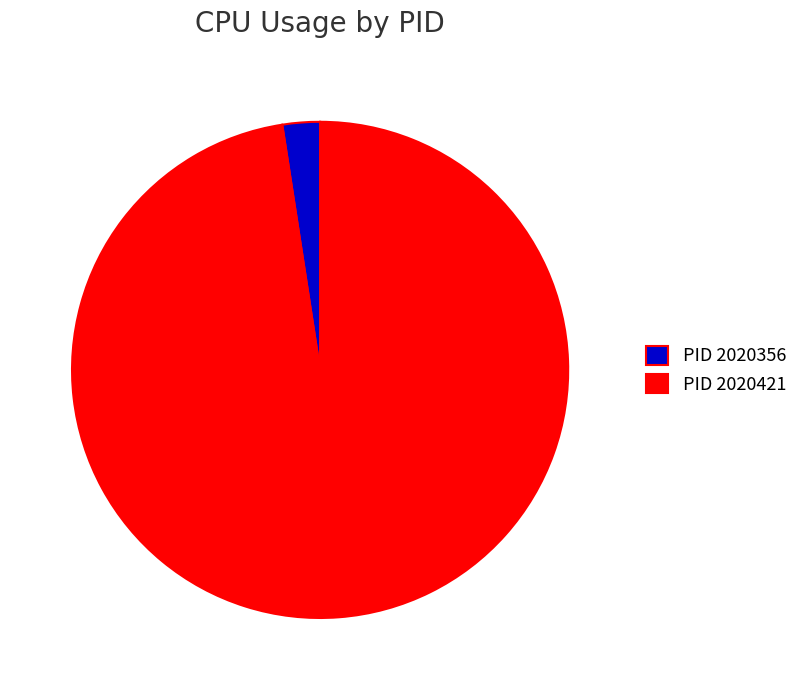

Between PID 2020356 and PID 2020421, which is larger?

PID 2020421